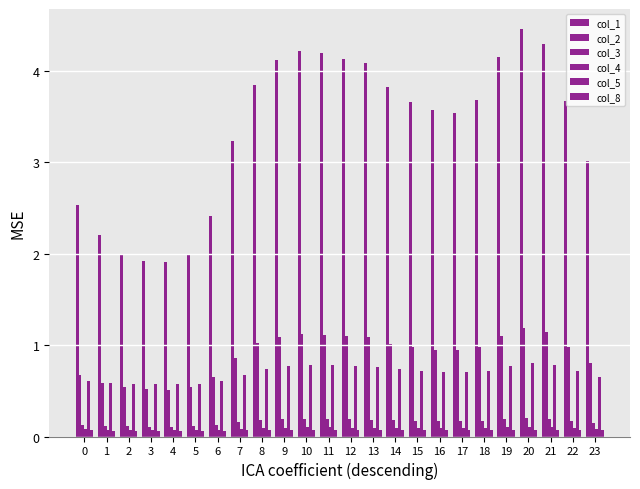

Is the value of col_1 at 7 greater than the value of col_8 at 20?

Yes